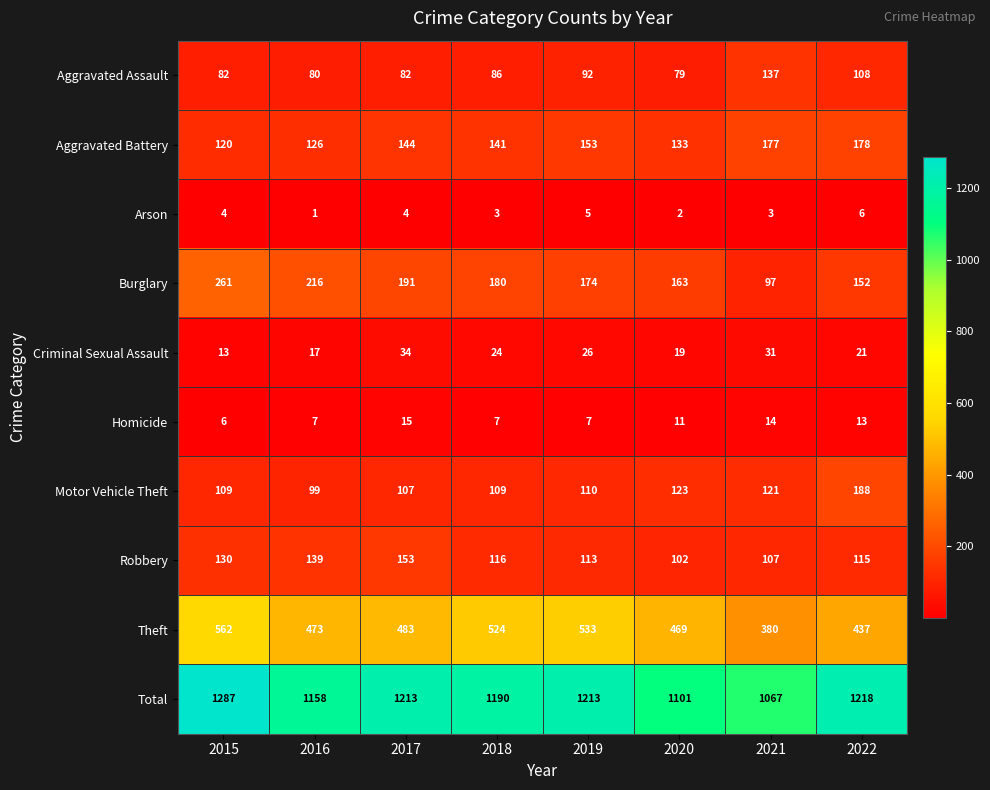

What is the sum of all Criminal Sexual Assault values?

185